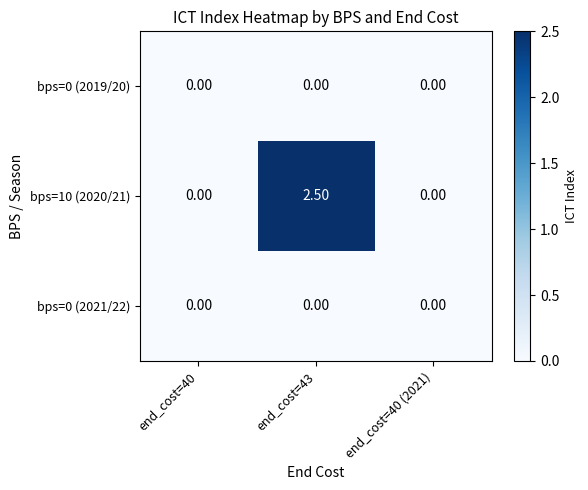

Which series changed the most between end_cost=43 and end_cost=40 (2021)?

bps=10 (2020/21)